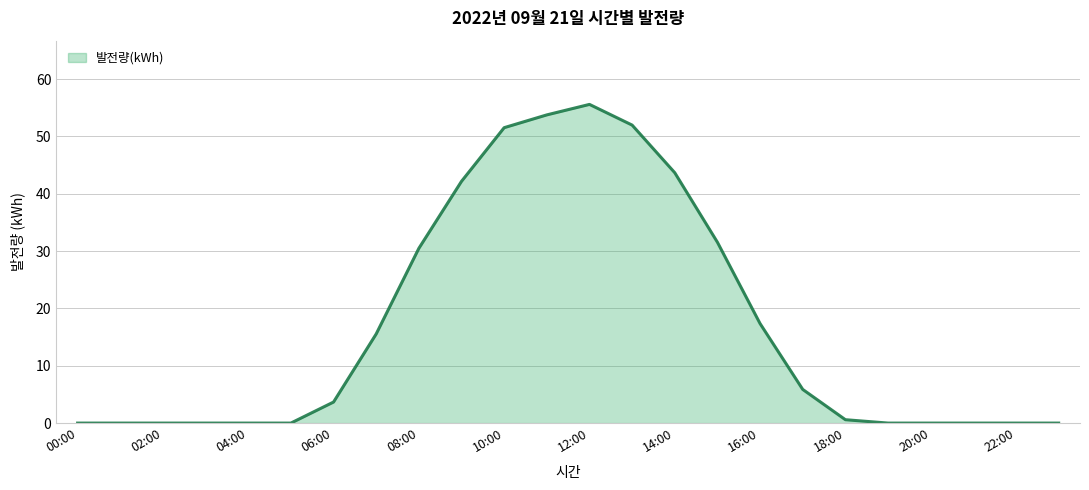

What is the difference between the maximum and minimum values?

55.6